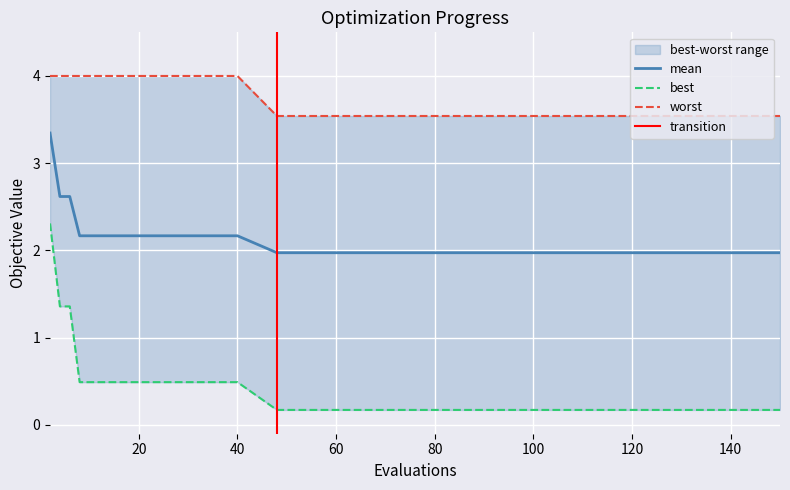

What is the difference between the maximum and second lowest values in the best series?

2.1